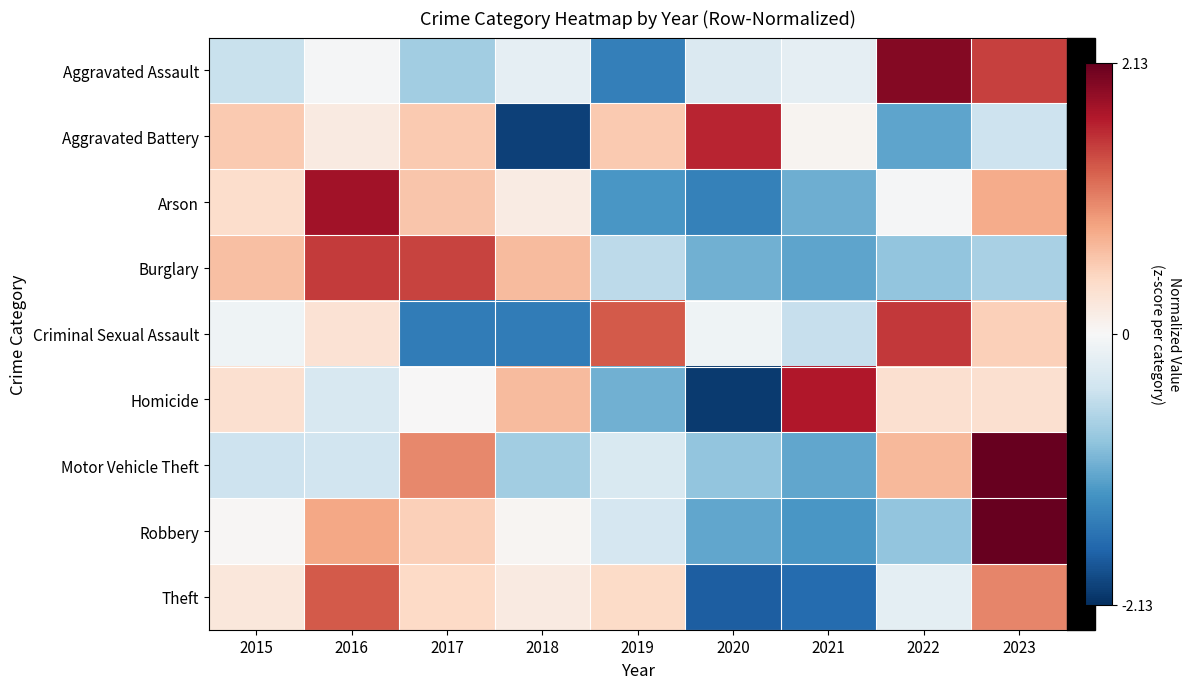

Reading left to right, transcribe all the data shown in this chart.

Aggravated Assault: 2015=-0.5	2016=-0.0	2017=-0.7	2018=-0.2	2019=-1.5	2020=-0.3	2021=-0.2	2022=1.9	2023=1.5
Aggravated Battery: 2015=0.6	2016=0.2	2017=0.6	2018=-2.0	2019=0.6	2020=1.6	2021=0.1	2022=-1.1	2023=-0.4
Arson: 2015=0.4	2016=1.8	2017=0.6	2018=0.2	2019=-1.2	2020=-1.4	2021=-1.0	2022=-0.0	2023=0.8
Burglary: 2015=0.6	2016=1.5	2017=1.4	2018=0.7	2019=-0.6	2020=-1.0	2021=-1.1	2022=-0.8	2023=-0.7
Criminal Sexual Assault: 2015=-0.1	2016=0.3	2017=-1.5	2018=-1.5	2019=1.3	2020=-0.1	2021=-0.5	2022=1.5	2023=0.5
Homicide: 2015=0.3	2016=-0.3	2017=0.0	2018=0.7	2019=-1.0	2020=-2.0	2021=1.7	2022=0.3	2023=0.3
Motor Vehicle Theft: 2015=-0.4	2016=-0.4	2017=1.0	2018=-0.7	2019=-0.3	2020=-0.8	2021=-1.1	2022=0.7	2023=2.1
Robbery: 2015=0.0	2016=0.8	2017=0.5	2018=0.0	2019=-0.4	2020=-1.1	2021=-1.2	2022=-0.8	2023=2.1
Theft: 2015=0.2	2016=1.3	2017=0.4	2018=0.2	2019=0.4	2020=-1.8	2021=-1.6	2022=-0.2	2023=1.0